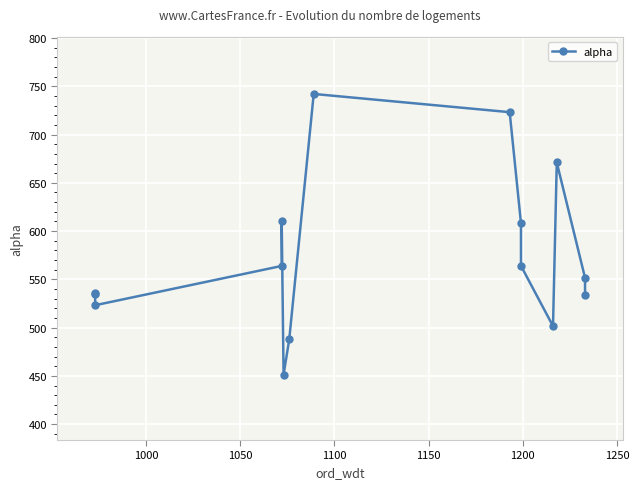

What is the sum of all values?

8602.5